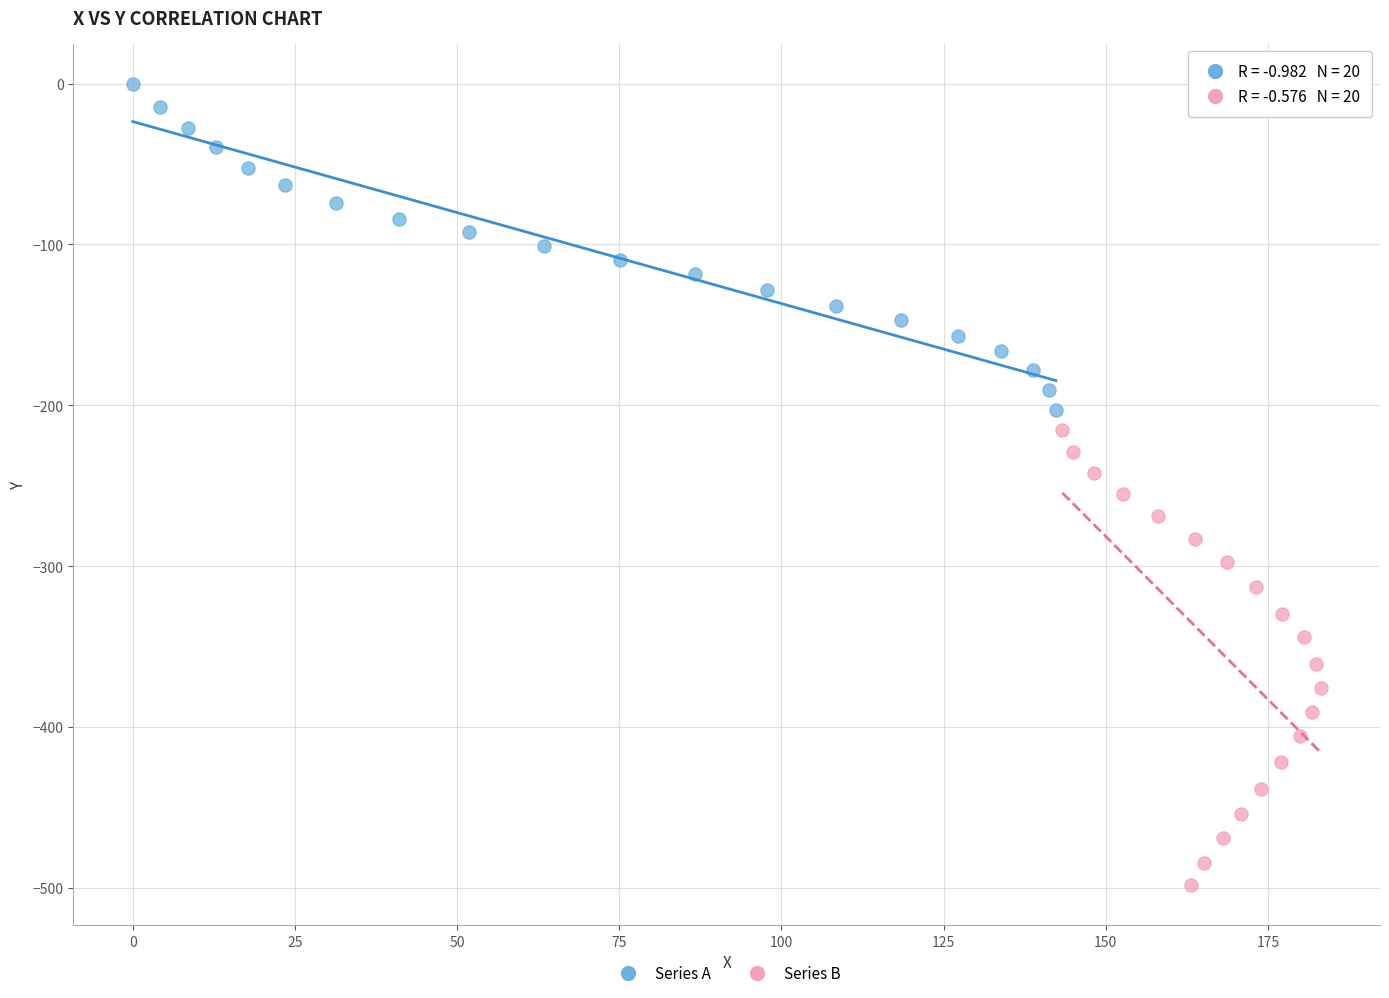

Which series has the largest Y range (max minus min)?

Series B